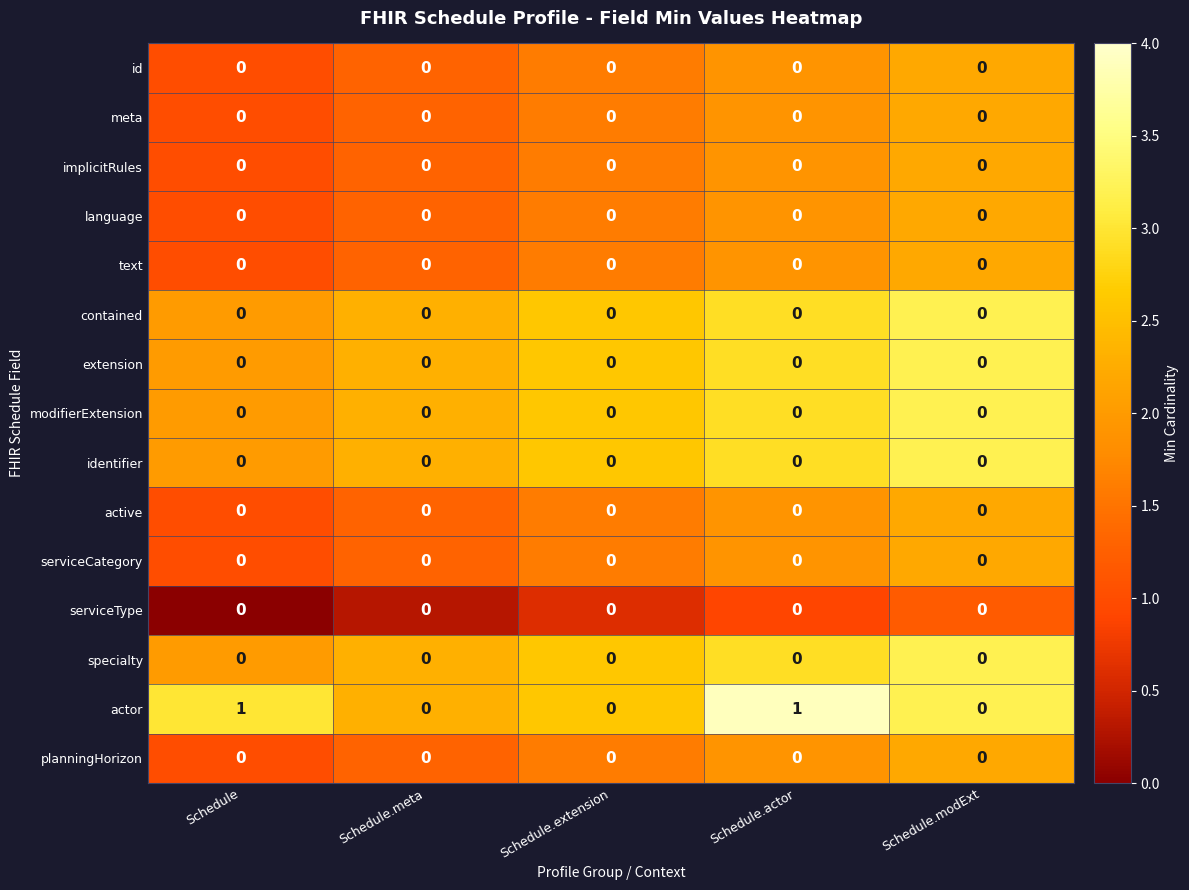

Between Schedule and Schedule.modExt, which series saw the biggest shift?

actor